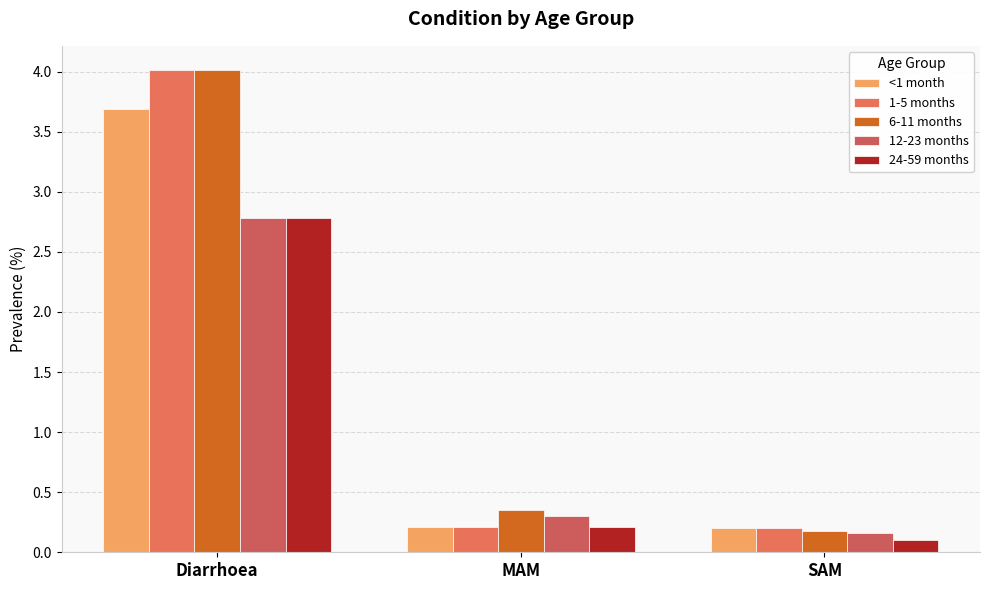

Which label corresponds to the largest value in the chart?

Diarrhoea